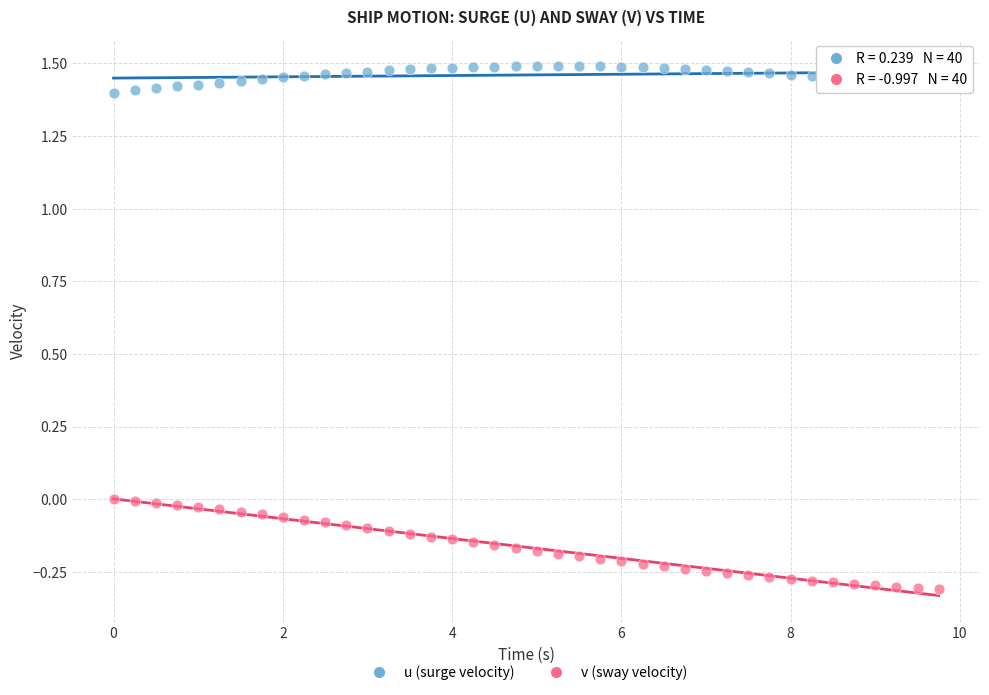

Which series reaches the maximum Y coordinate?

u (surge velocity)